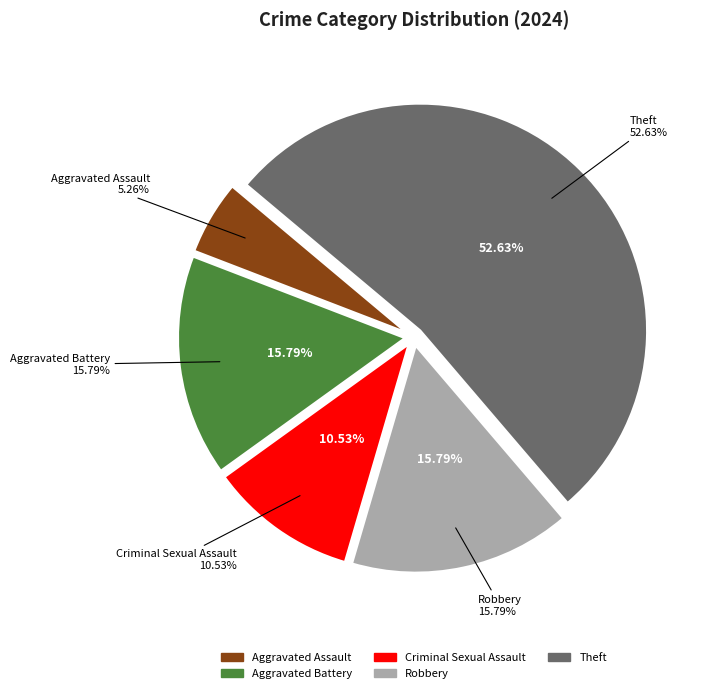

Which category accounts for the majority?

Theft